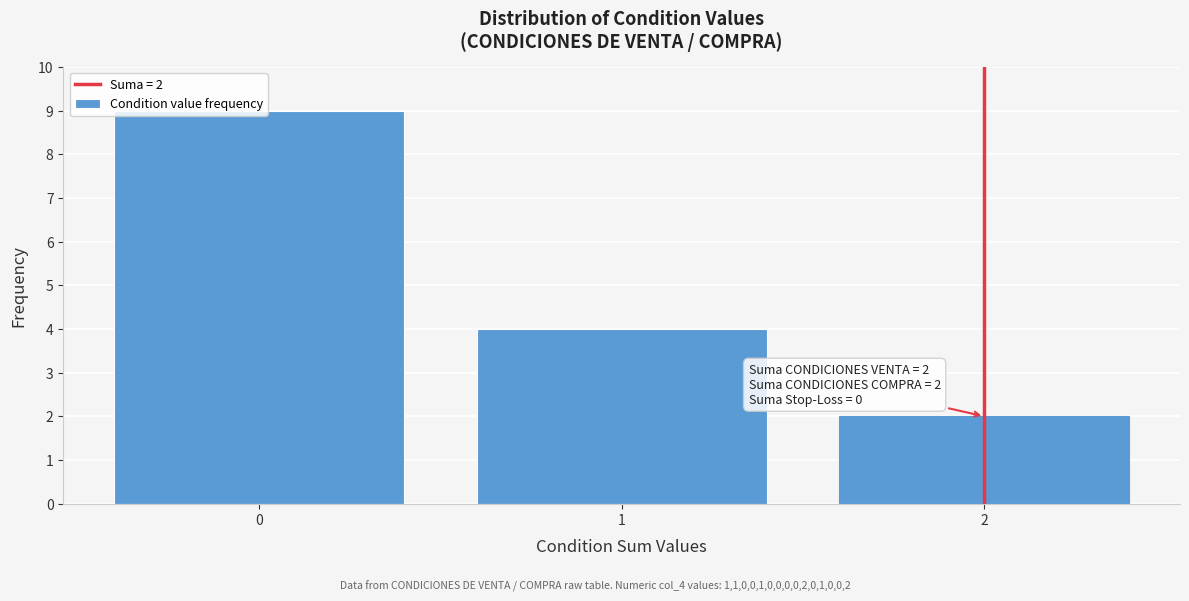

Over which range of the x-axis is the bar tallest?

-0.5 to 0.5